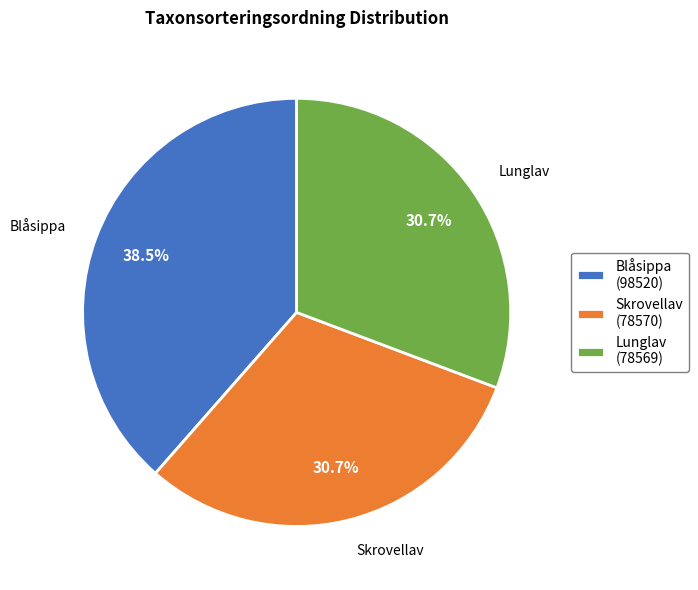

Is there any slice that represents more than half of the pie?

No